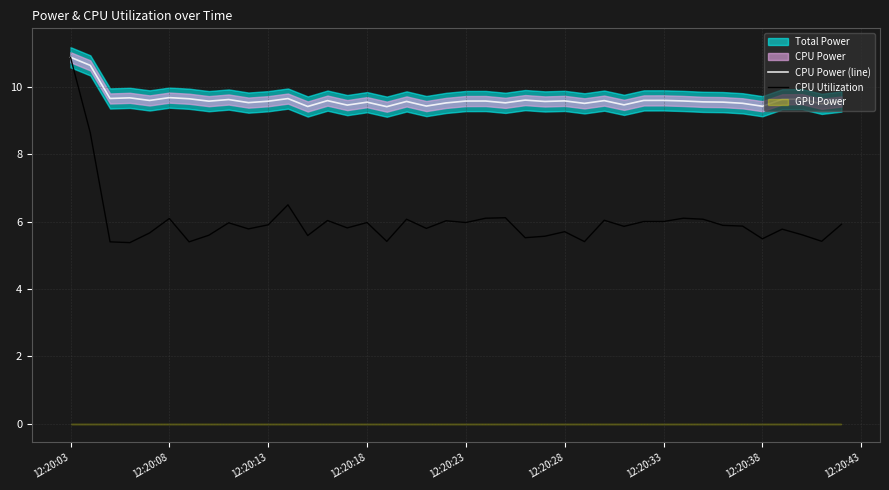

True or false: CPU Power (line) and CPU Utilization intersect in this chart.

False